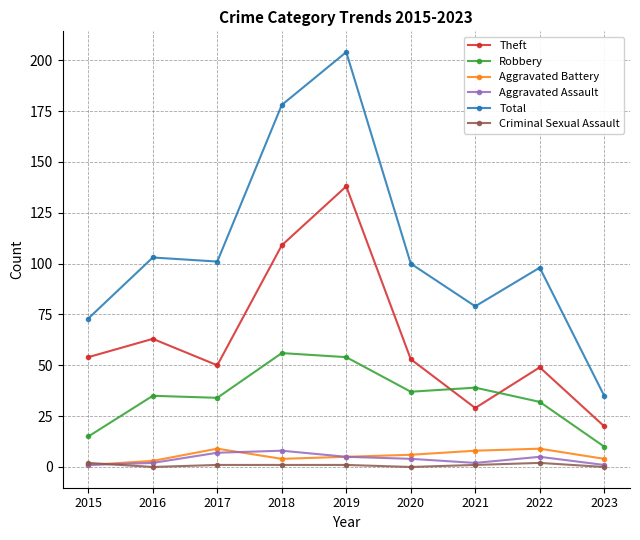

At how many categories does at least one series exceed 70?

8